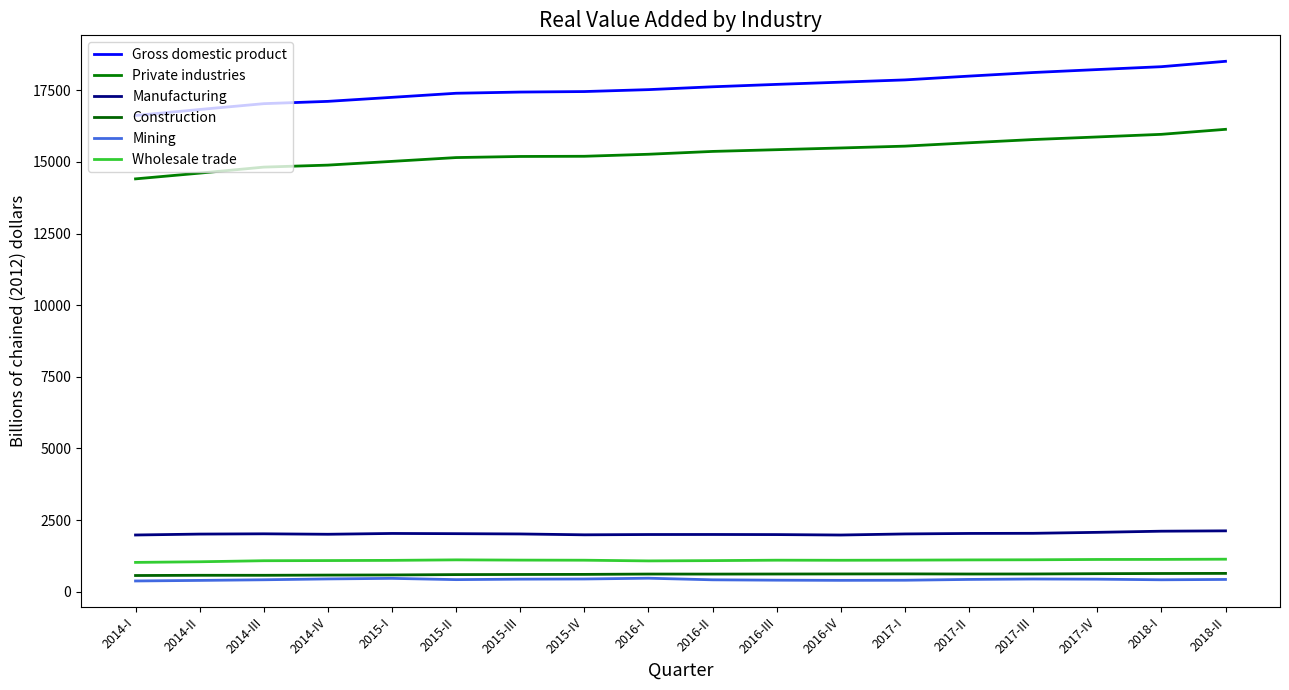

Which series has the largest total across all categories?

Gross domestic product